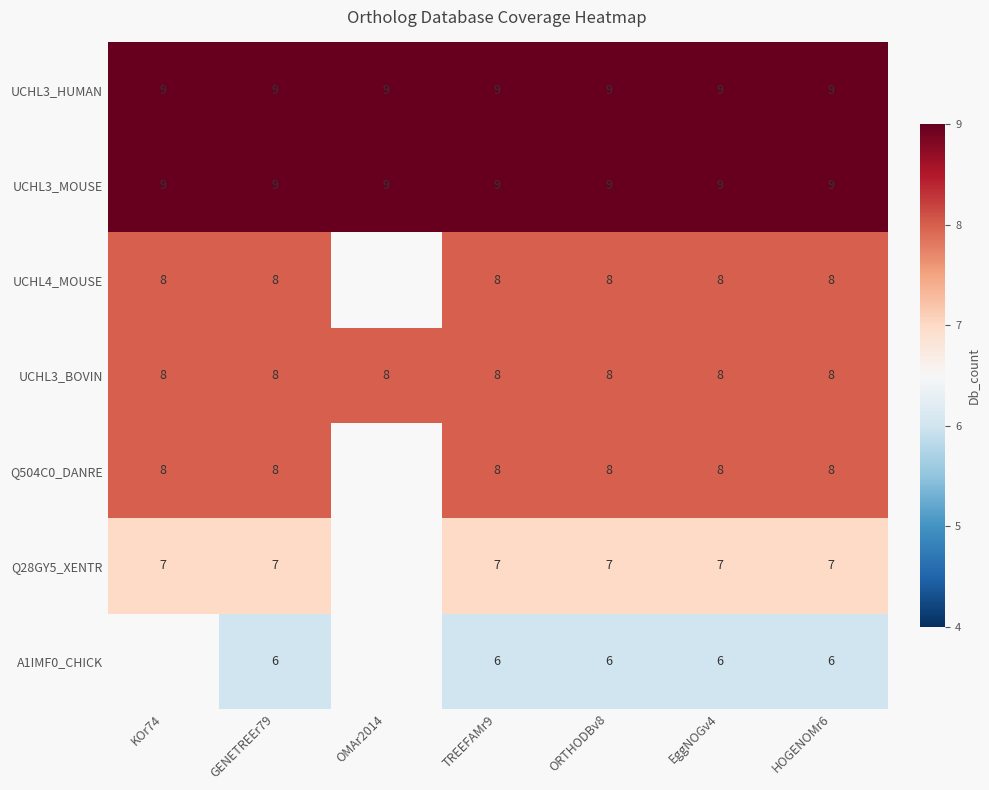

Is the value of UCHL3_MOUSE at KOr74 greater than the value of Q504C0_DANRE at KOr74?

Yes